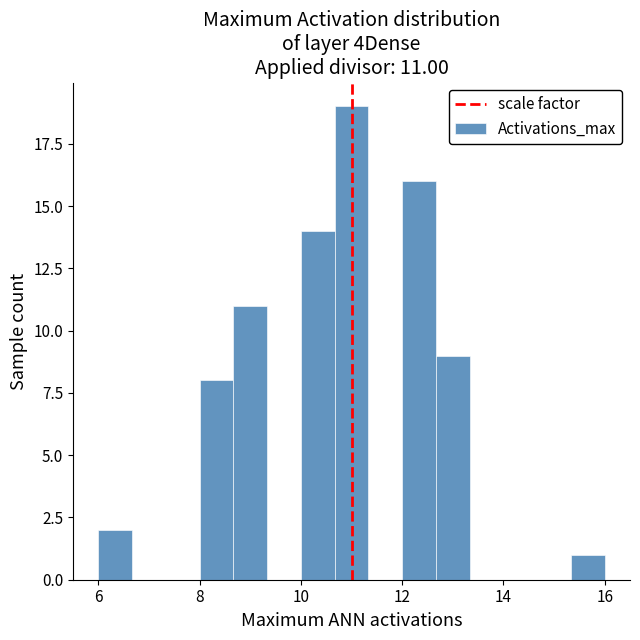

Read against the x-axis, roughly where is the centre of the tallest bar?

11.0